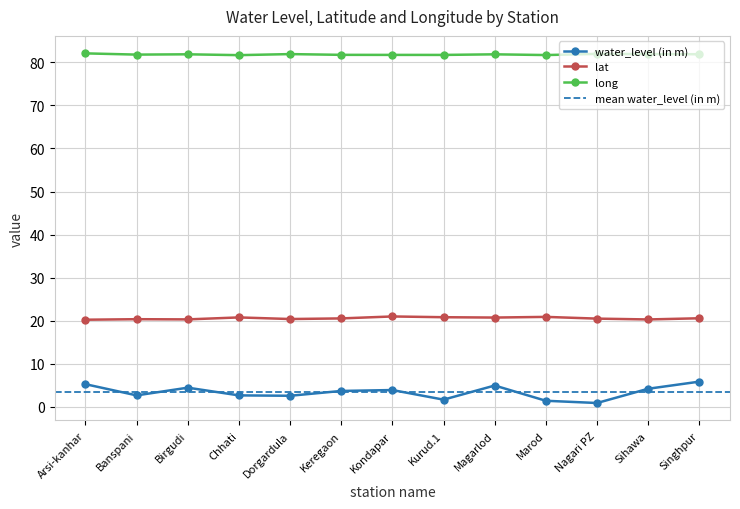

What is the highest value of the long series?

82.1